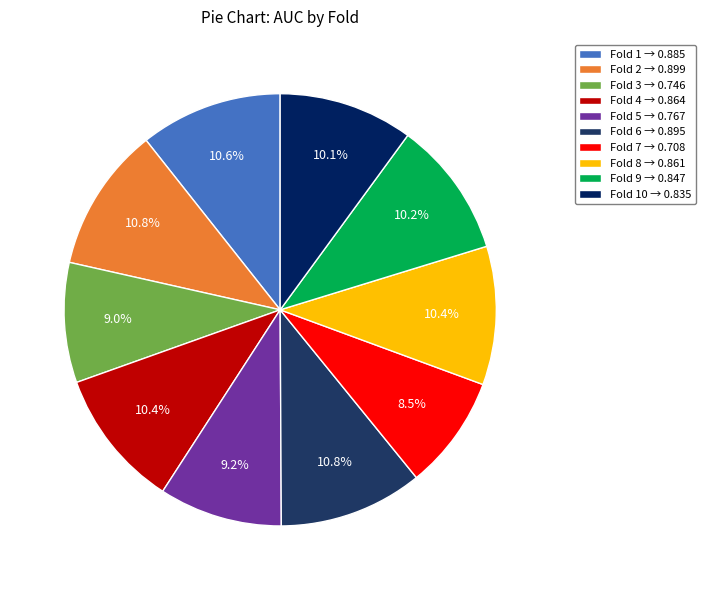

To the nearest percent, what is the difference between the largest and smallest slice percentages?

2%